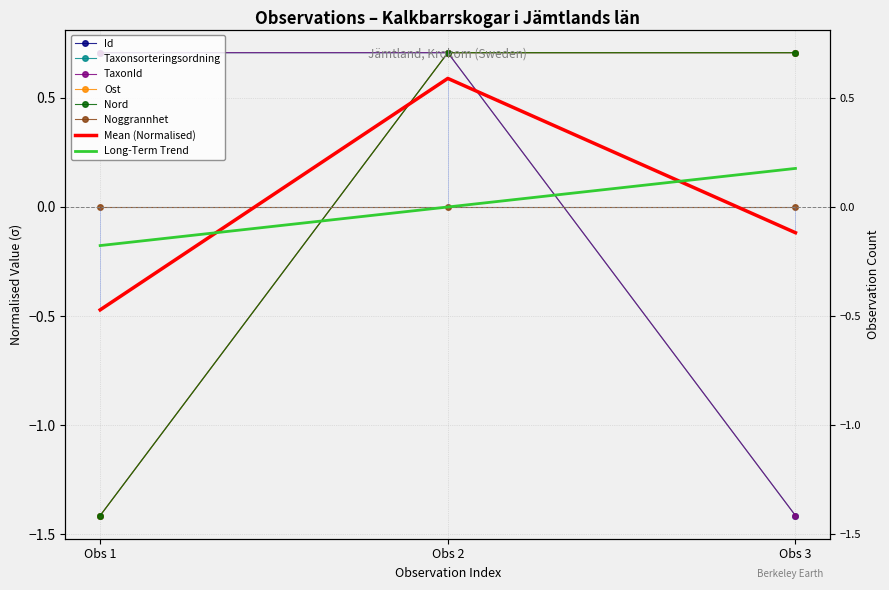

List the series in order of their peak value, highest first.

Id, Ost, Taxonsorteringsordning, TaxonId, Nord